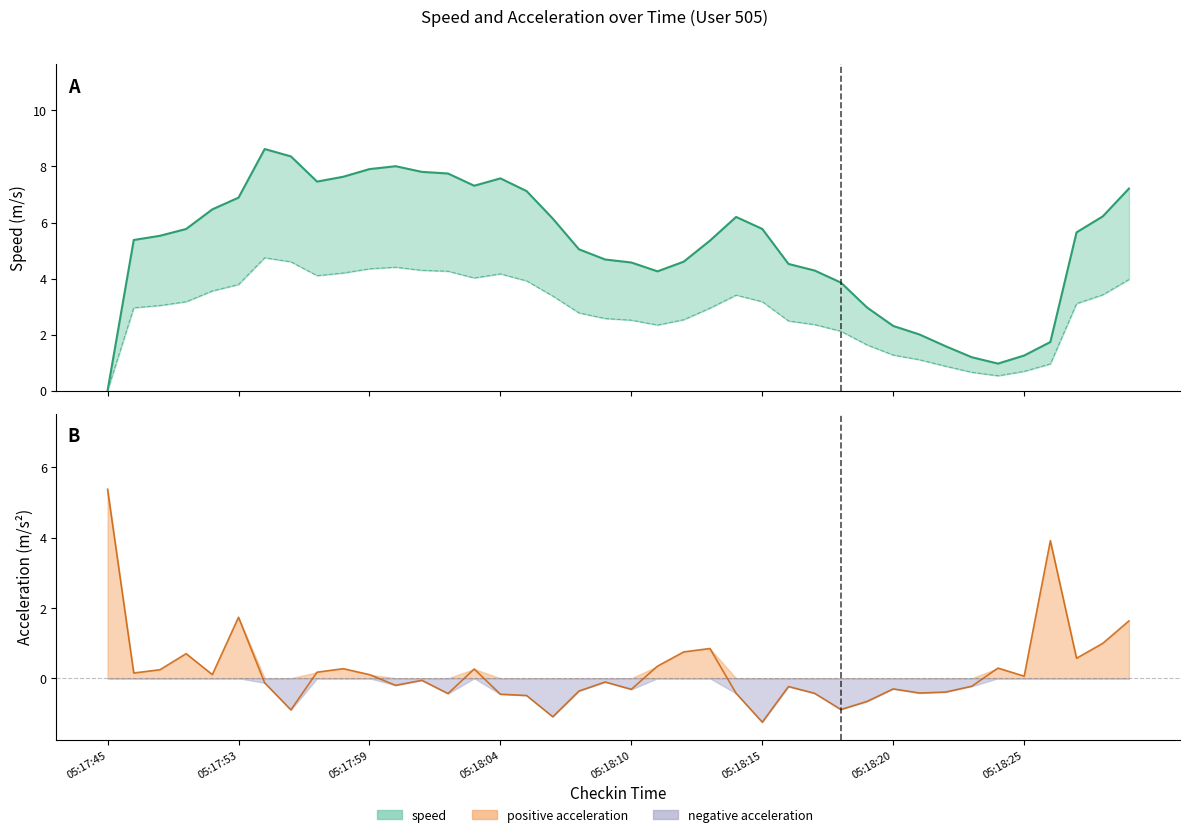

What is the value of the 27th point from the left?

4.5